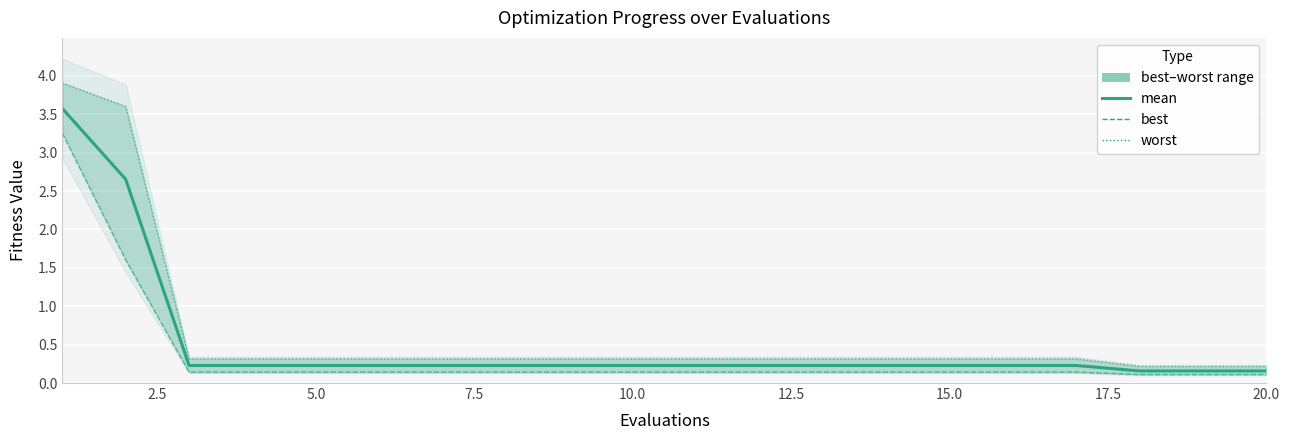

True or false: worst and best intersect in this chart.

False